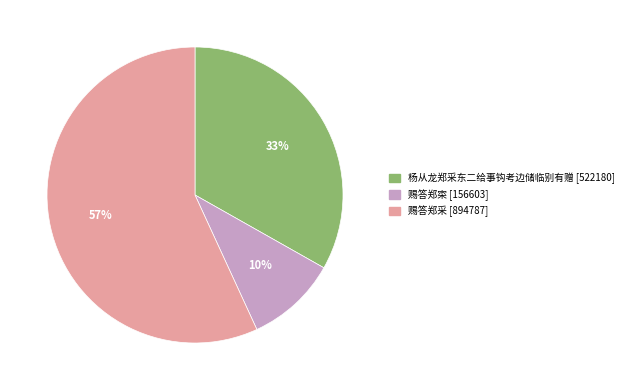

Combined, do 赐答郑寀 and 赐答郑采 account for over 50%?

Yes